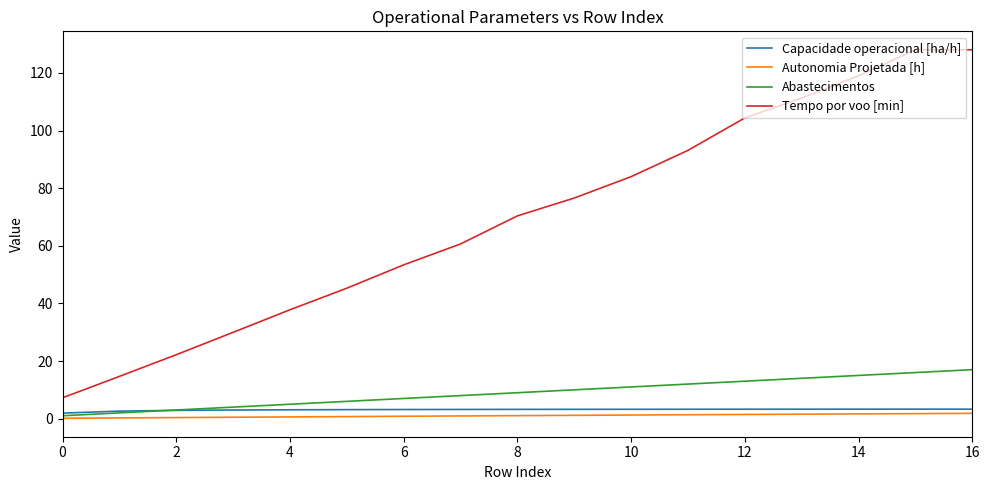

True or false: Capacidade operacional [ha/h] and Tempo por voo [min] cross at least once.

False